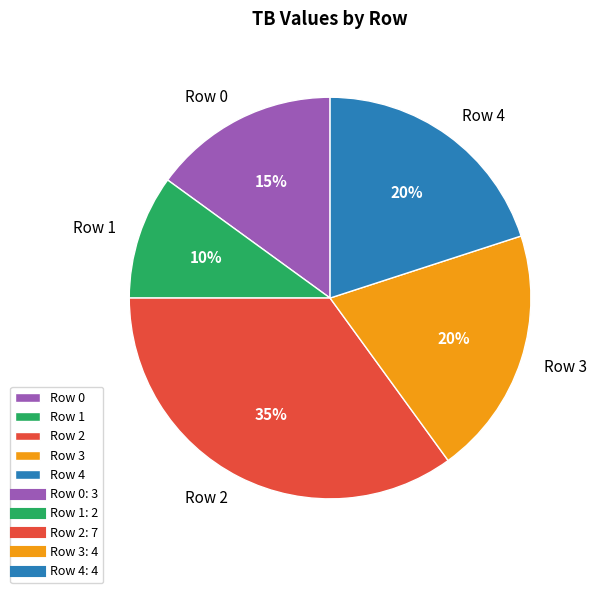

Does any single category account for the majority?

No